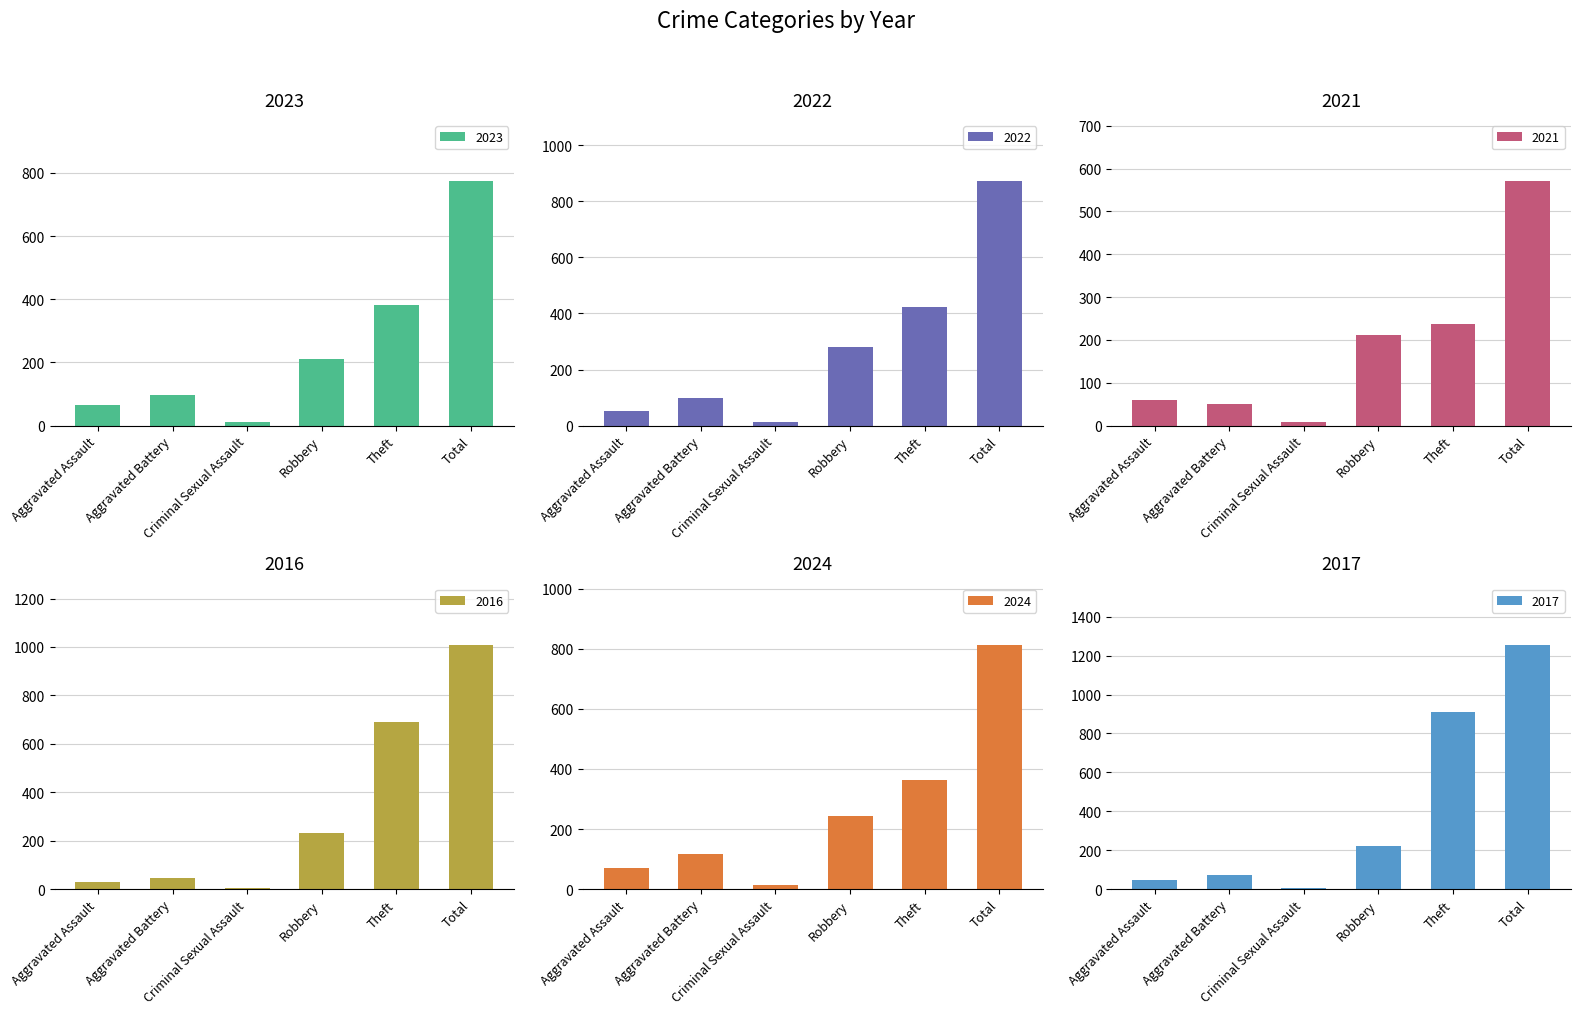

What is the label of the 1st bar from the right?

Total